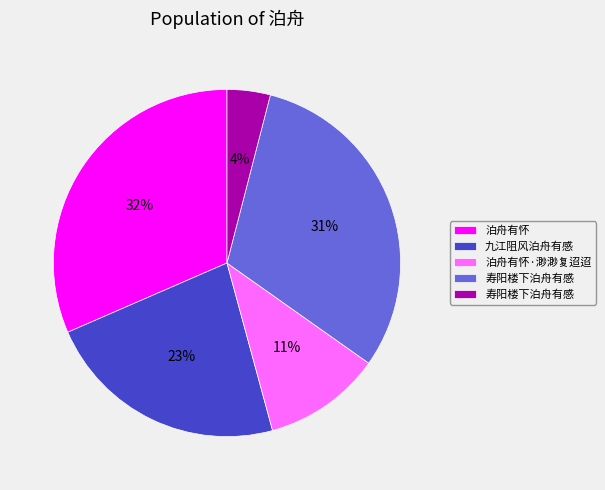

Does any single category account for the majority?

No